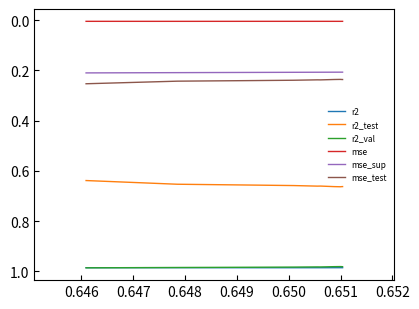

True or false: r2_test and mse_test cross at least once.

False